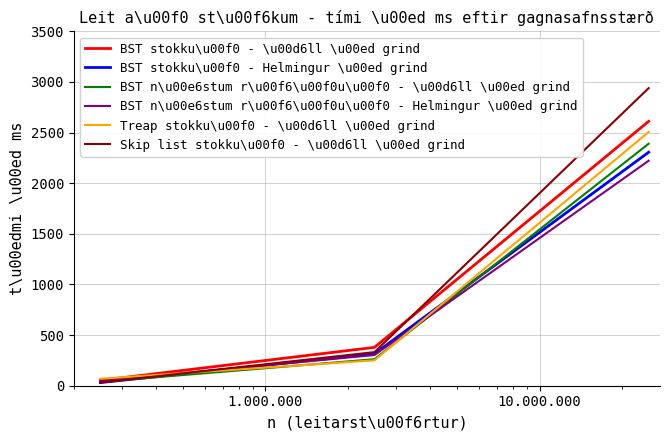

Which series has the widest spread of values?

Skip list stokku\u00f0 - \u00d6ll \u00ed grind